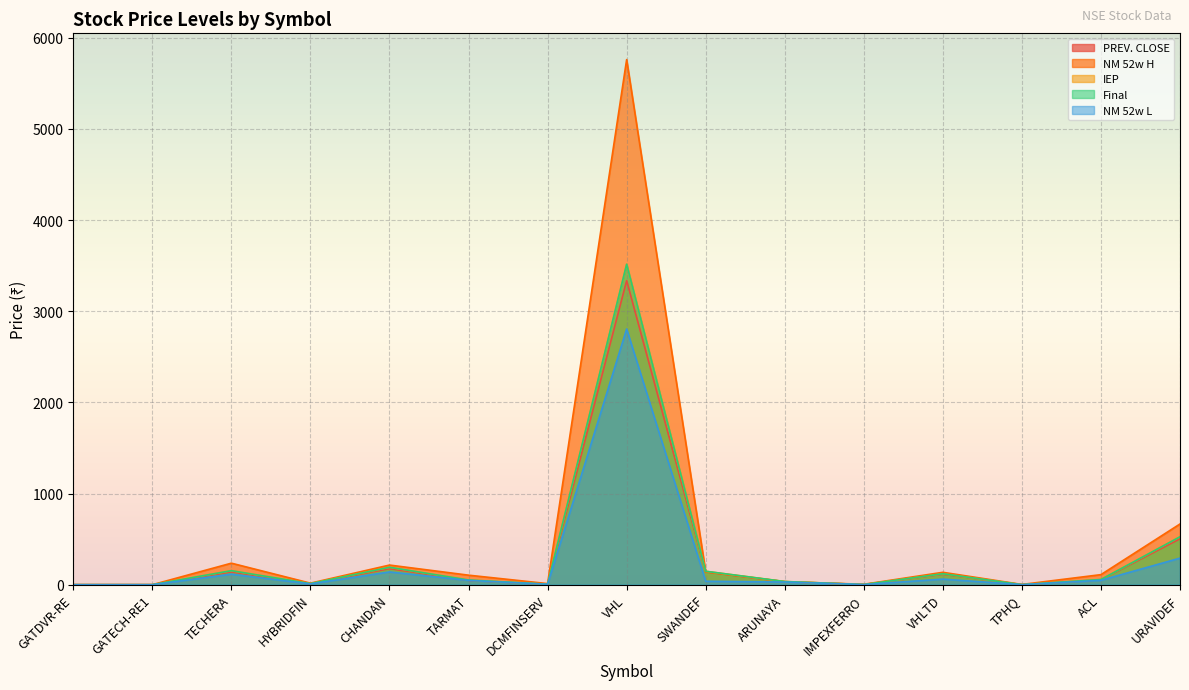

What is the value of the NM 52w L point at the 4th from the left?

8.7